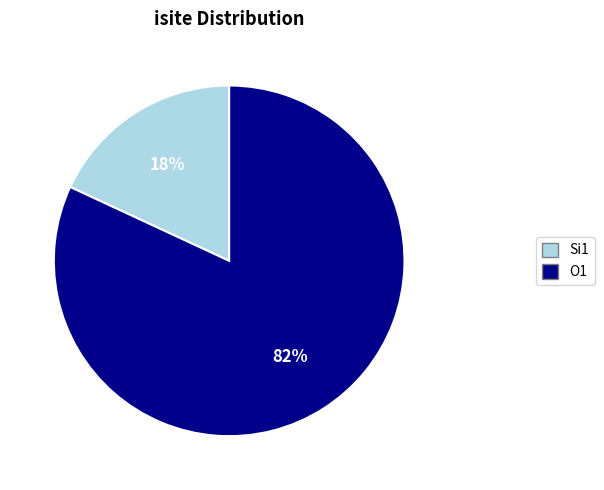

To the nearest percent, what is the average slice percentage?

50%